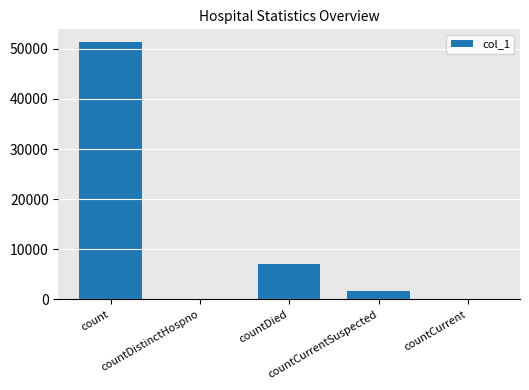

At which label is the value closest to 25648?

countDied